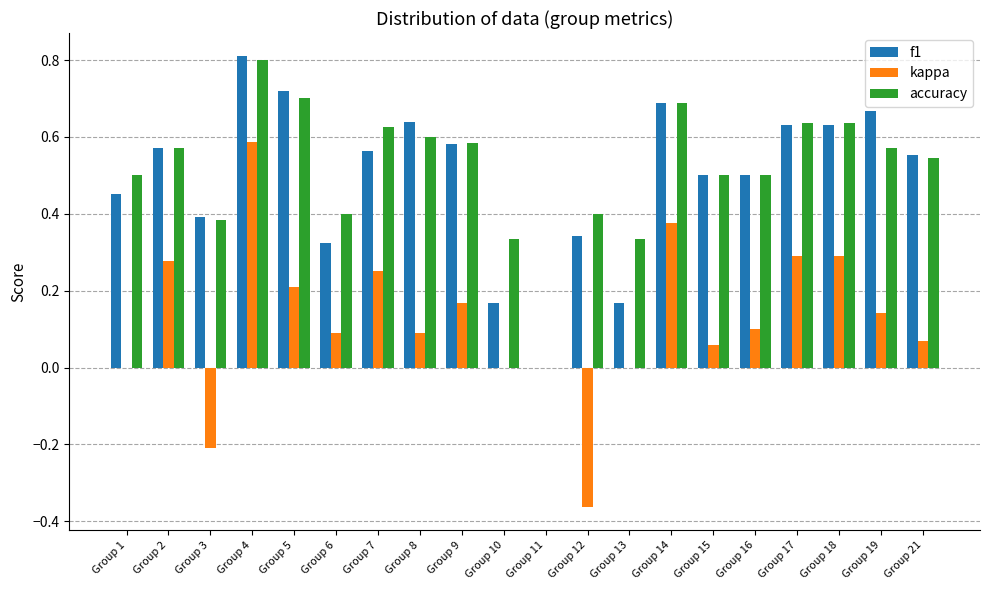

What is the maximum value for accuracy?

0.8